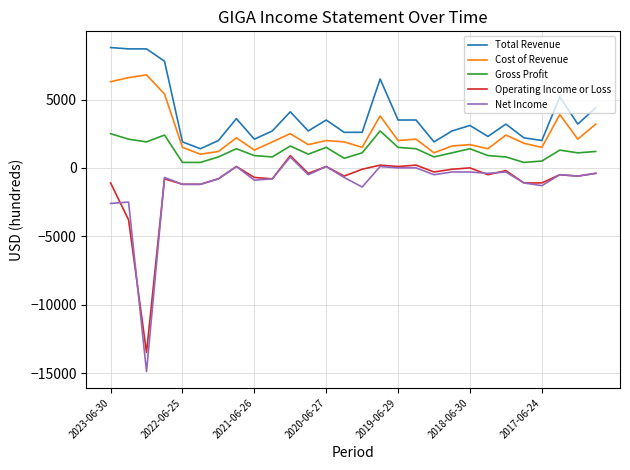

Which series has the widest spread of values?

Net Income